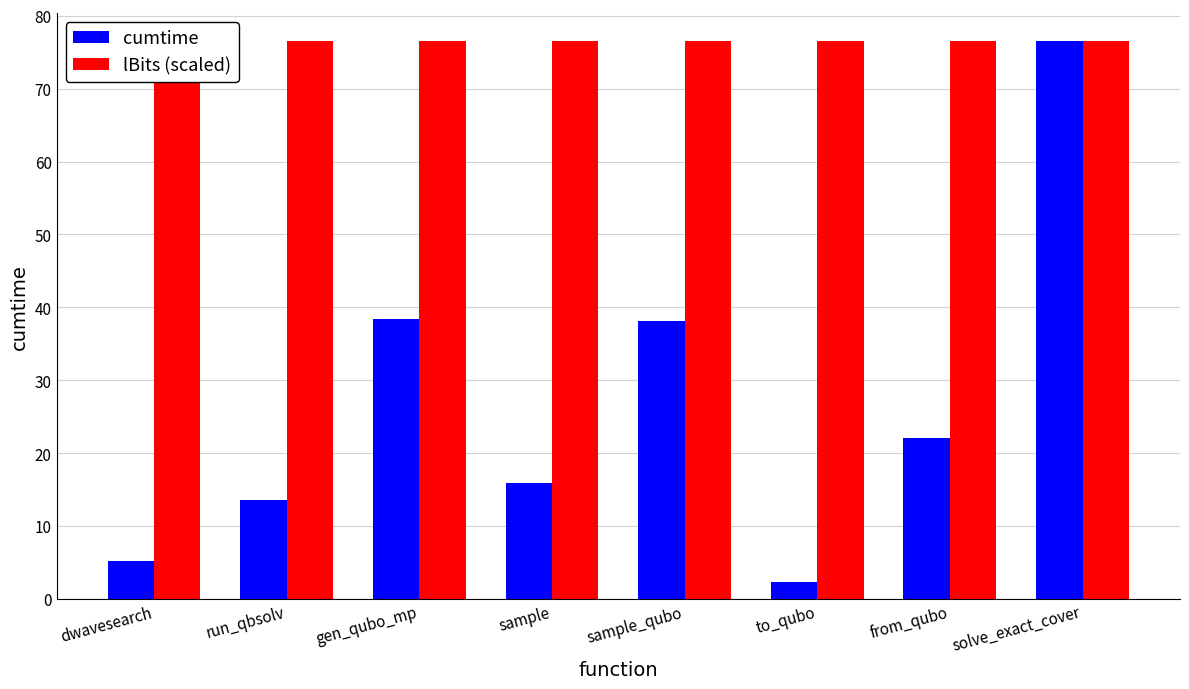

What is the greatest value displayed?

76.6